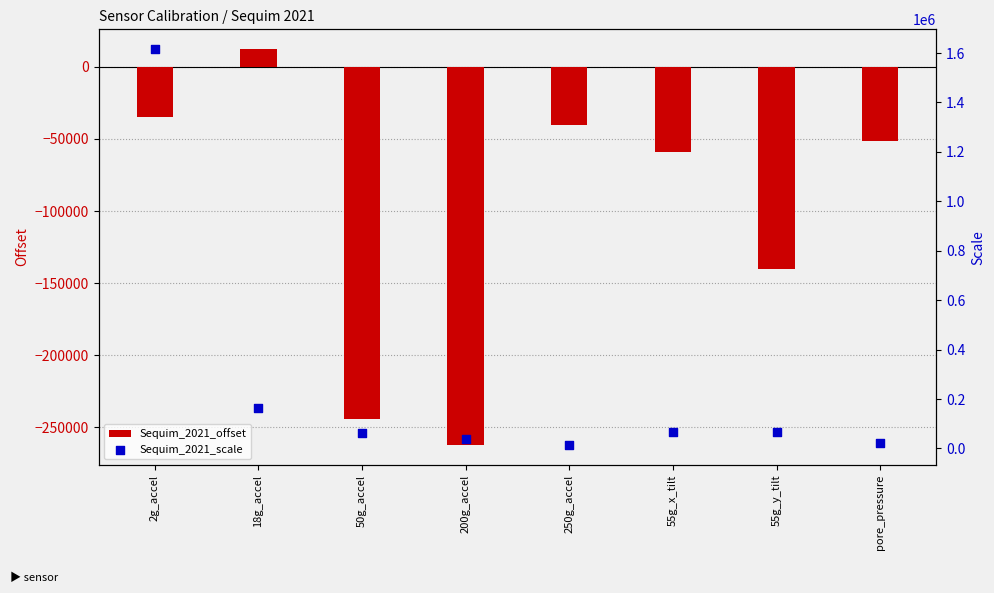

Which series contains the highest Y value?

Sequim_2021_scale